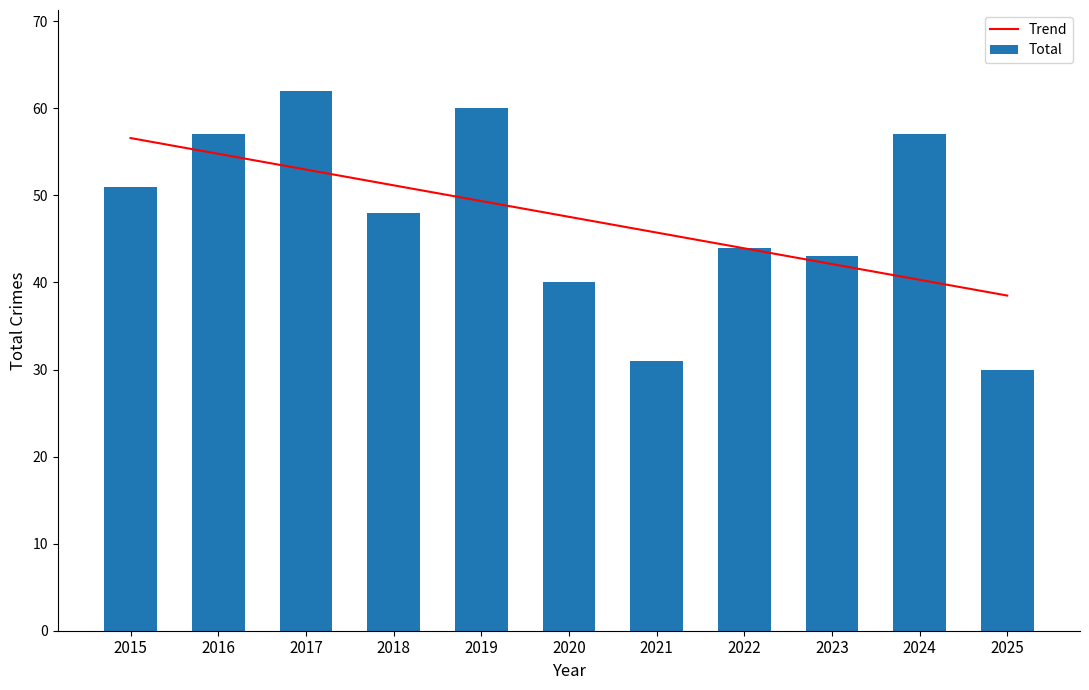

Where is Total nearest to the value 46?

2018